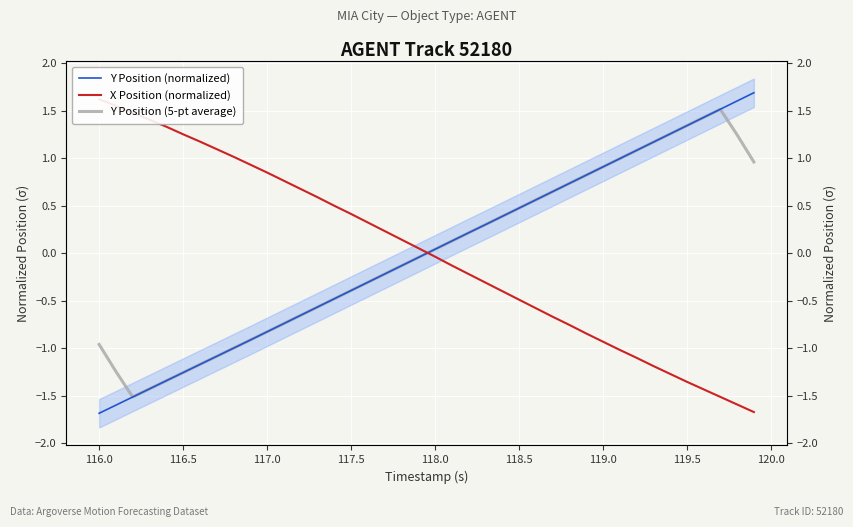

Count the number of categories in the chart.

40